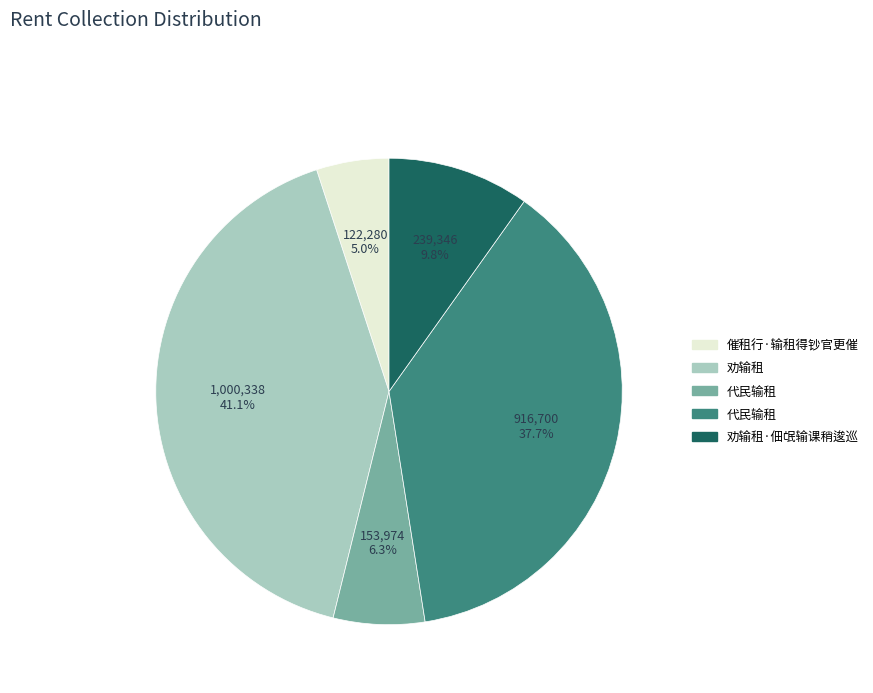

Does any single category account for the majority?

No